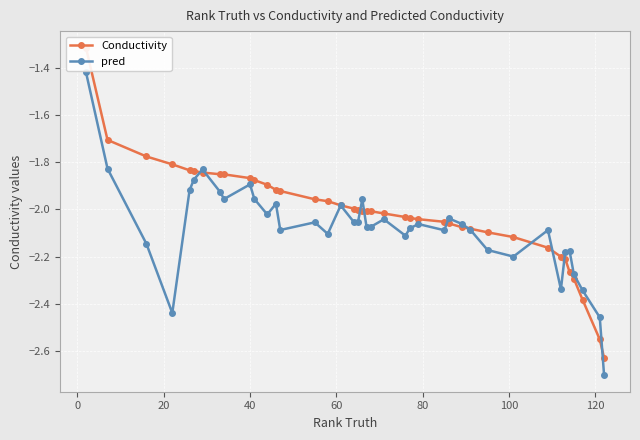

True or false: pred has more than 1 points higher than both neighbors.

True